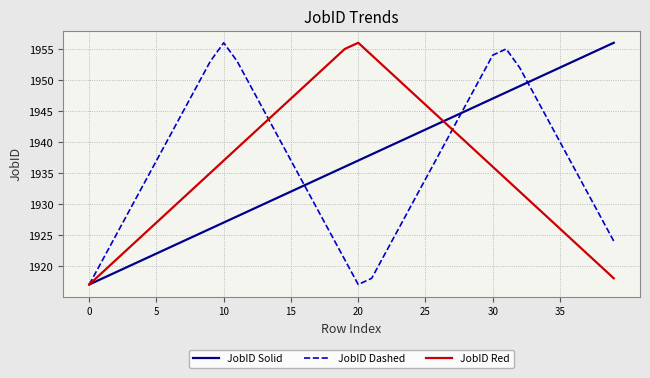

Reading left to right, list all the values displayed in this chart.

JobID Solid: 1917	1918	1919	1920	1921	1922	1923	1924	1925	1926	1927	1928	1929	1930	1931	1932	1933	1934	1935	1936	1937	1938	1939	1940	1941	1942	1943	1944	1945	1946	1947	1948	1949	1950	1951	1952	1953	1954	1955	1956
JobID Dashed: 1917	1921	1925	1929	1933	1937	1941	1945	1949	1953	1956	1953	1949	1945	1941	1937	1933	1929	1925	1921	1917	1918	1922	1926	1930	1934	1938	1942	1946	1950	1954	1955	1952	1948	1944	1940	1936	1932	1928	1924
JobID Red: 1917	1919	1921	1923	1925	1927	1929	1931	1933	1935	1937	1939	1941	1943	1945	1947	1949	1951	1953	1955	1956	1954	1952	1950	1948	1946	1944	1942	1940	1938	1936	1934	1932	1930	1928	1926	1924	1922	1920	1918